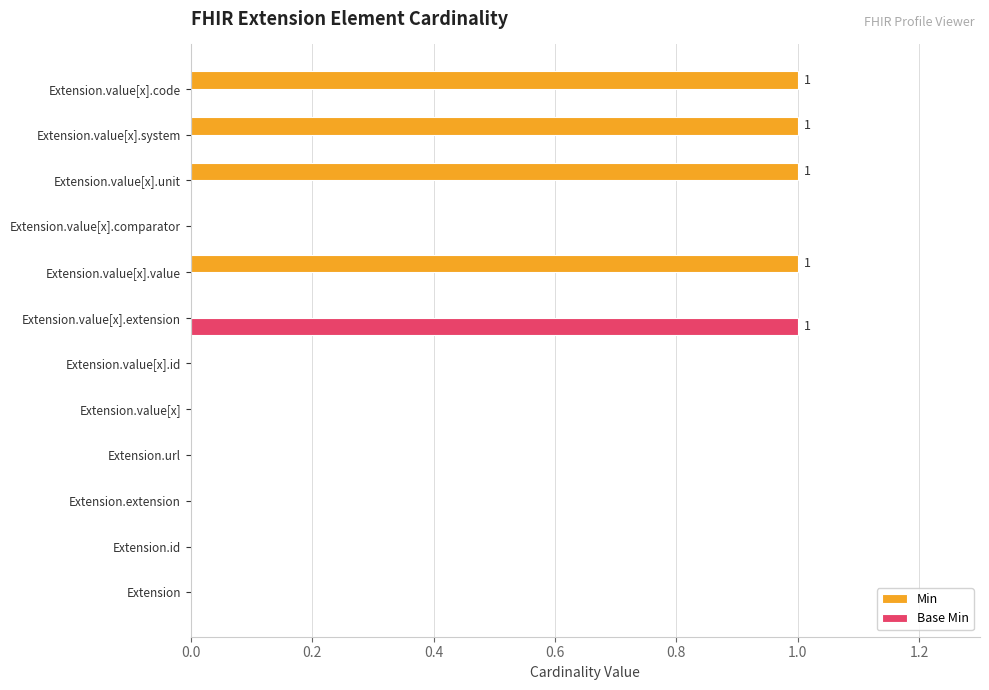

Between Extension.value[x] and Extension.value[x].extension, which series saw the biggest shift?

Base Min